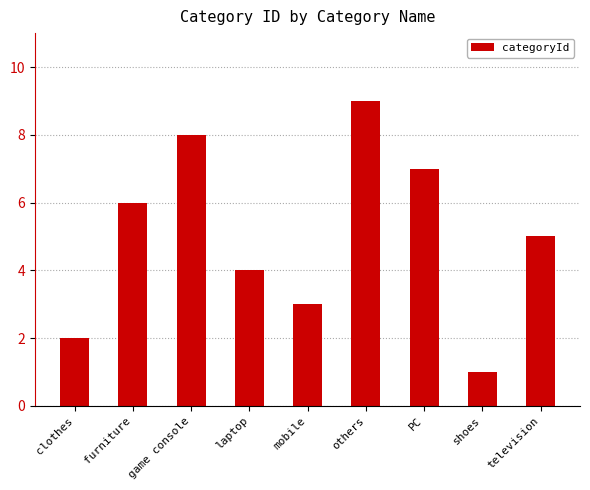

Which has a higher value, laptop or shoes?

laptop